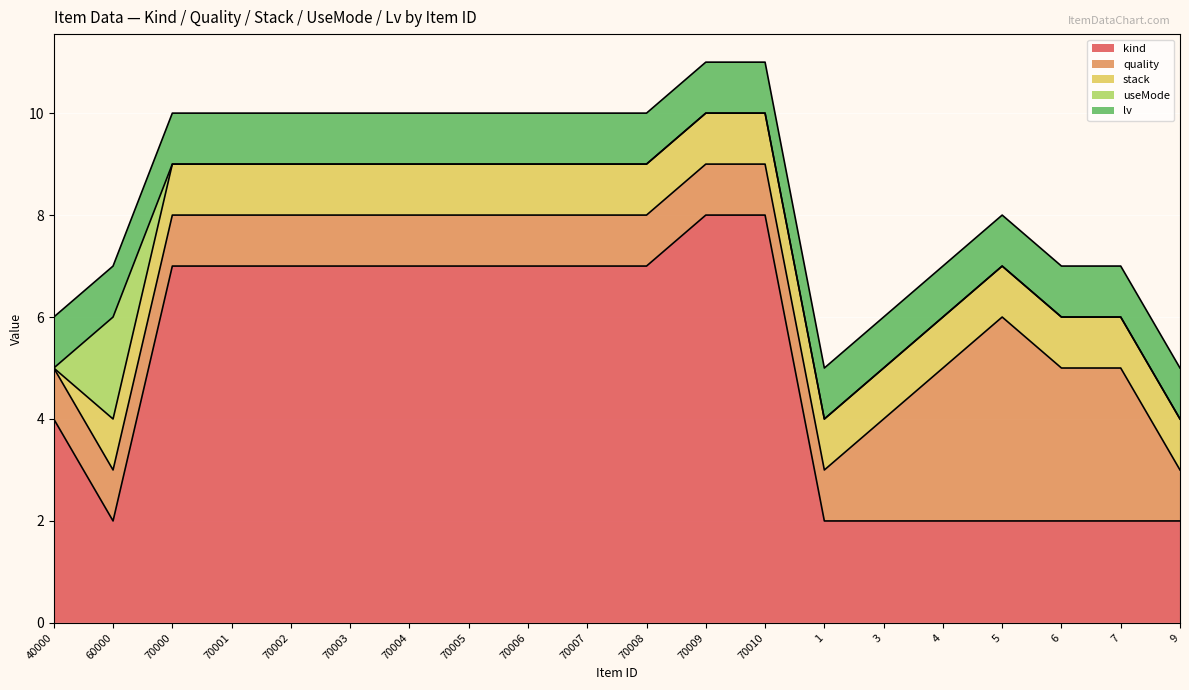

List the series in order of their peak value, highest first.

kind, quality, useMode, stack, lv